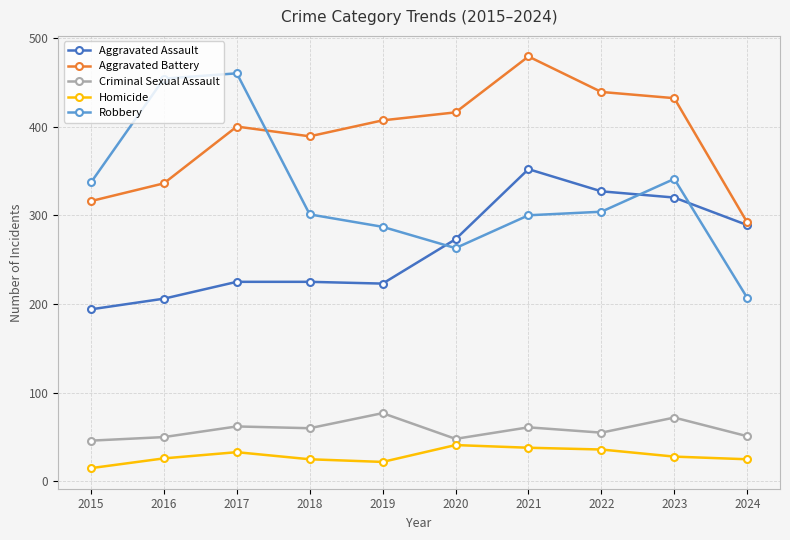

What is the difference between the second highest and second lowest values in the Aggravated Battery series?

123